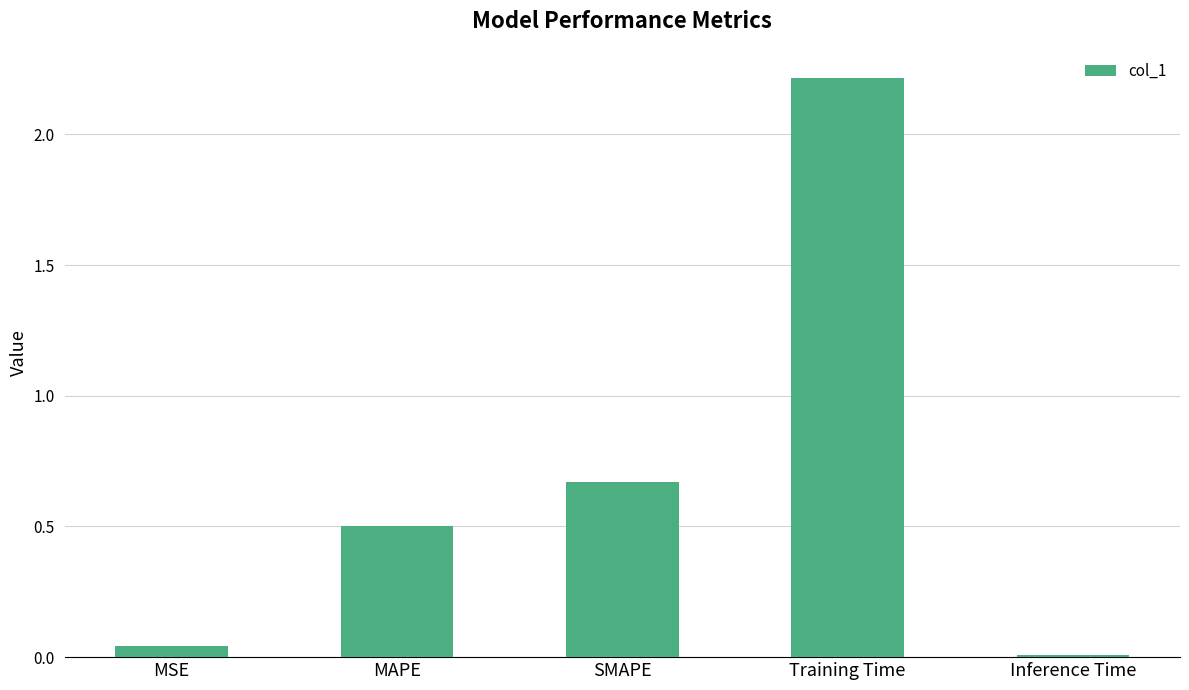

The chart shows a value of 2.2 at Training Time. True or false?

True